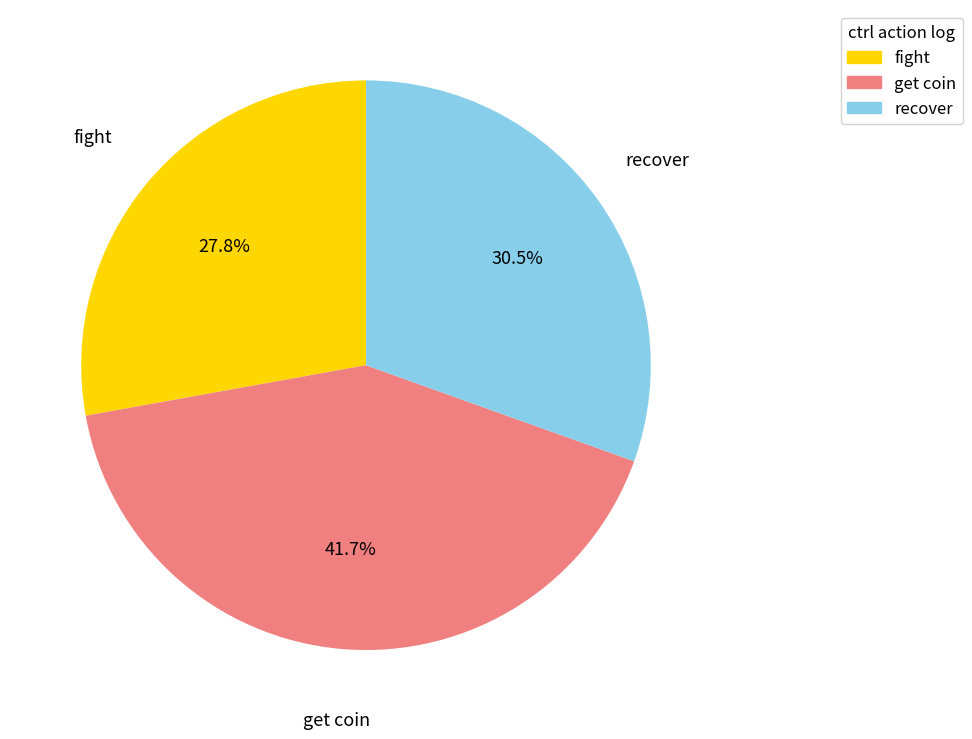

Combined, what portion of the pie is fight and get coin?

69.5%